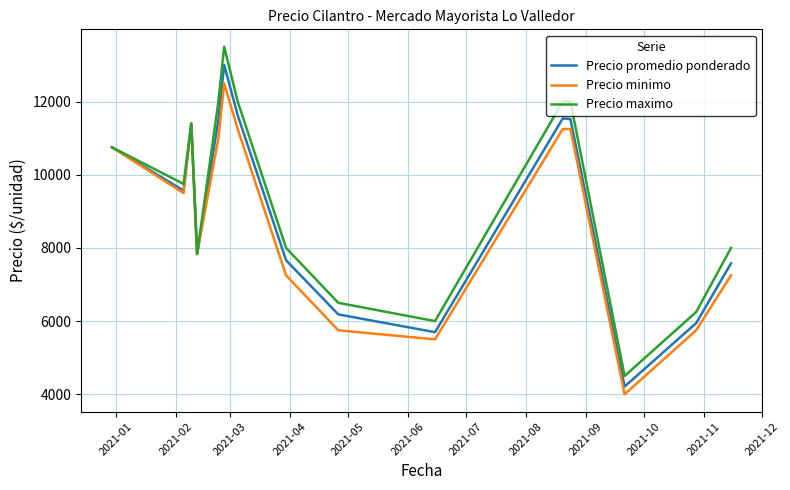

Which series has the widest spread of values?

Precio maximo